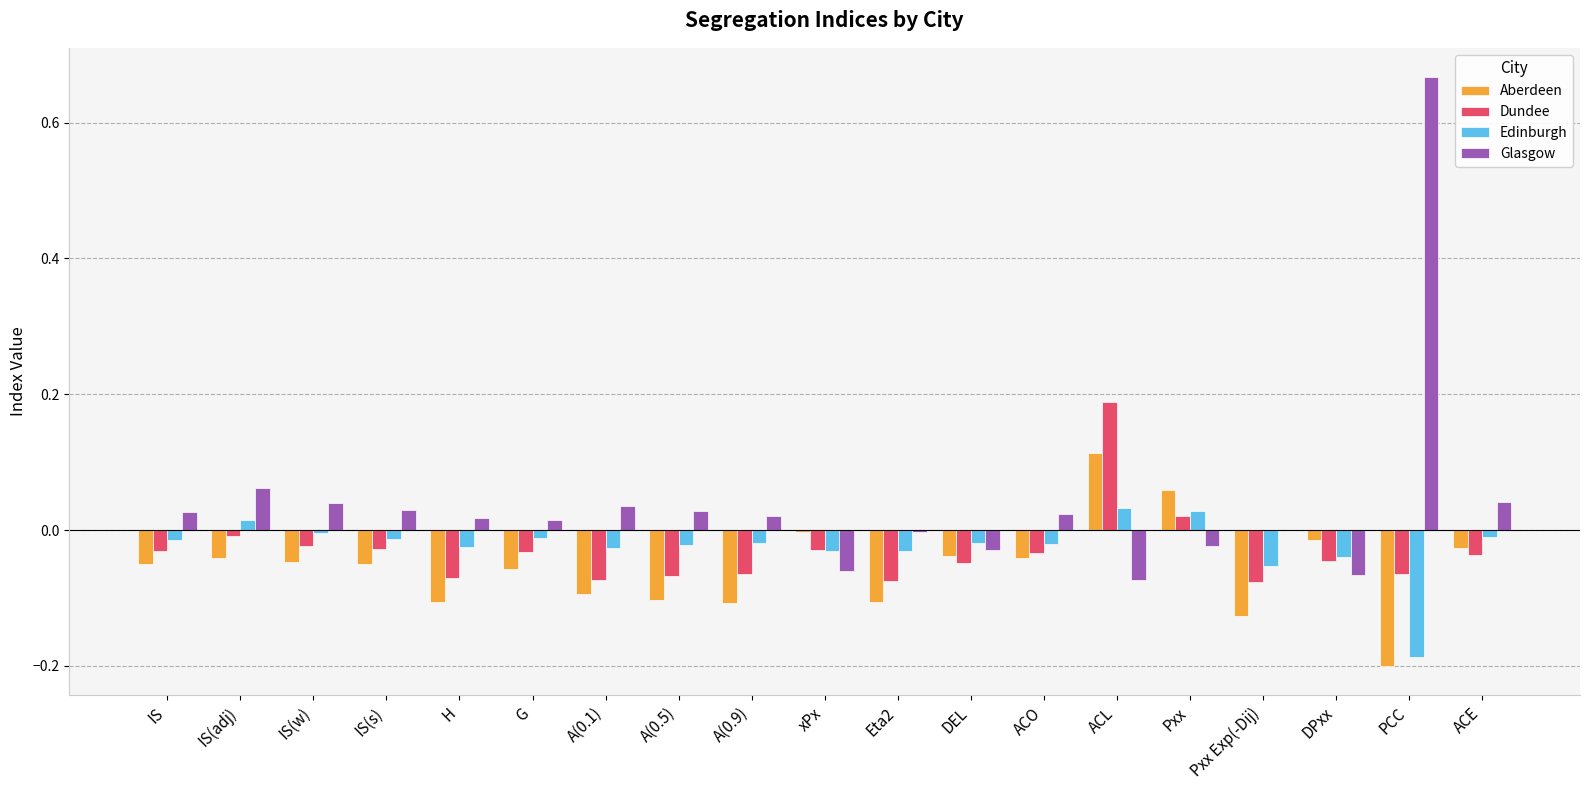

What is the sum of all Dundee values?

-0.6